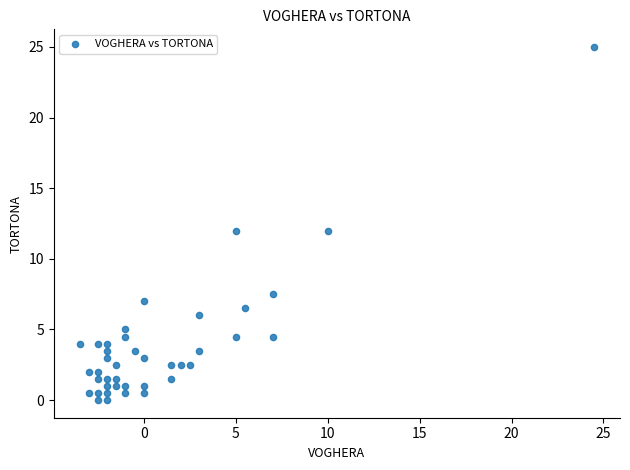

What is the range of X values (max minus min)?

28.0